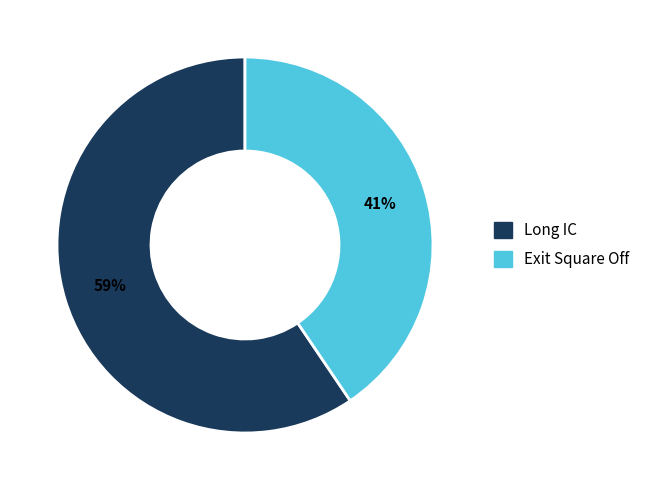

Is there any slice that represents more than half of the pie?

Yes